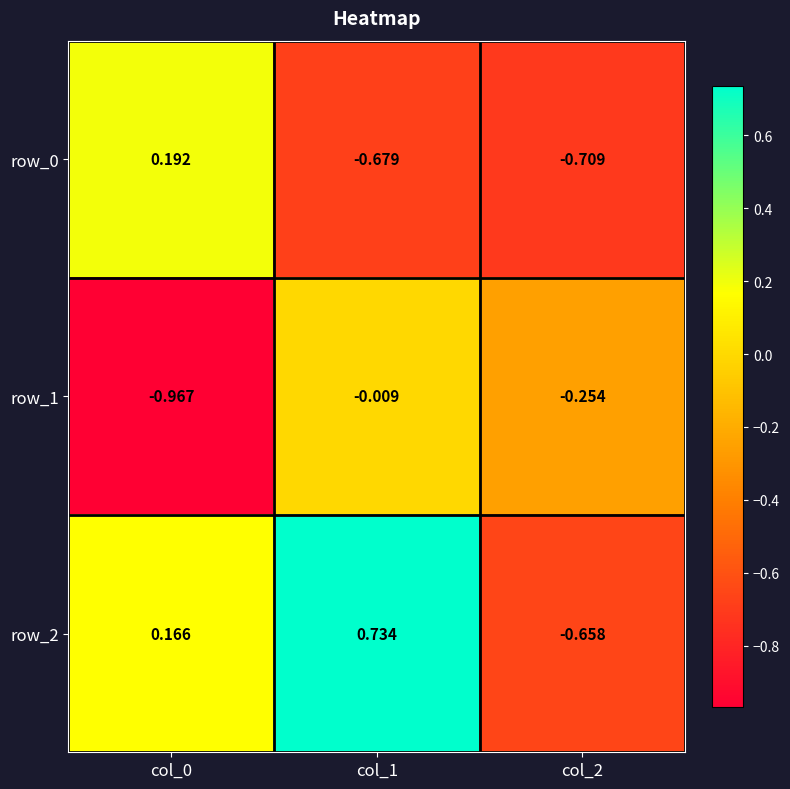

How many values in row_0 are above zero?

1